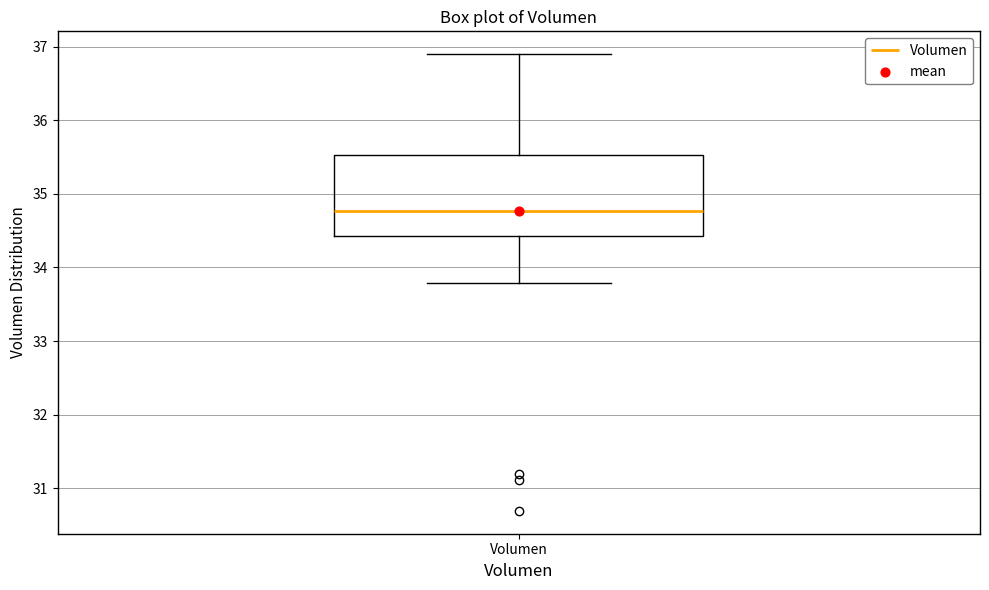

Where is the lower edge of the box for Volumen on the y-axis? The values are not printed on the chart, so give them approximately, as read against the axis.

34.4